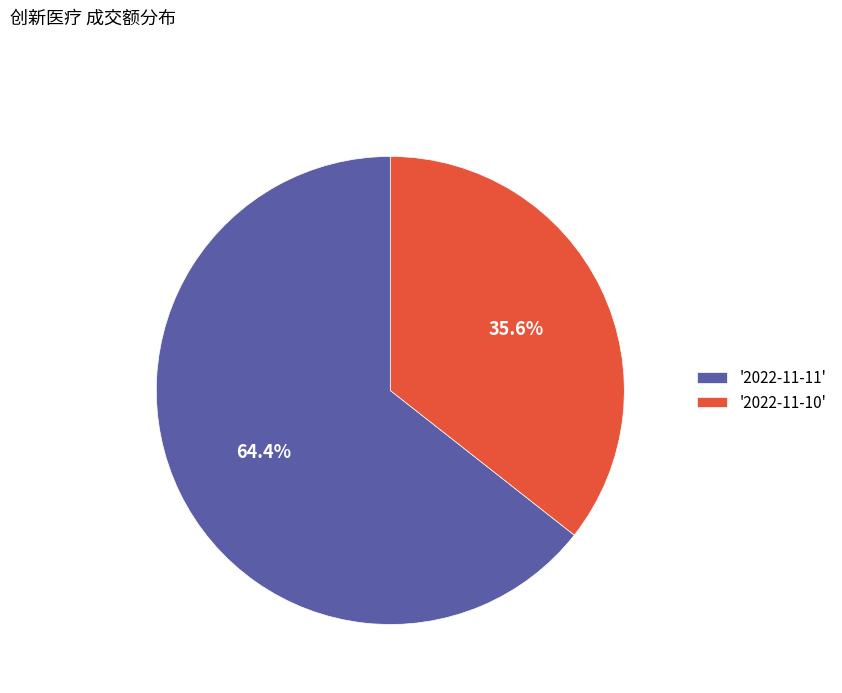

What is the total percentage of '2022-11-10' and '2022-11-11'?

100.0%